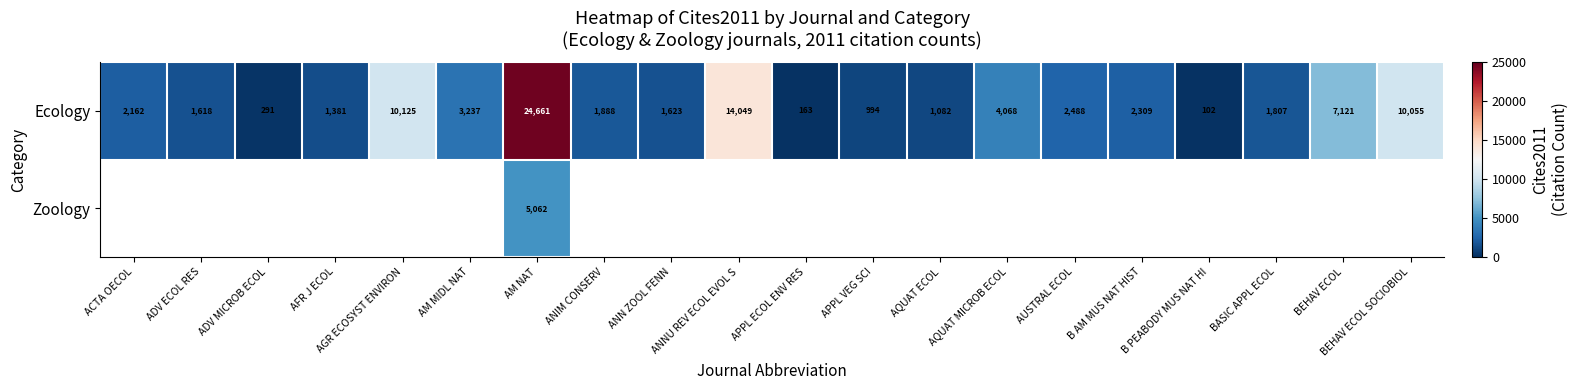

What is the difference between the second highest and second lowest values in the Ecology series?

13886